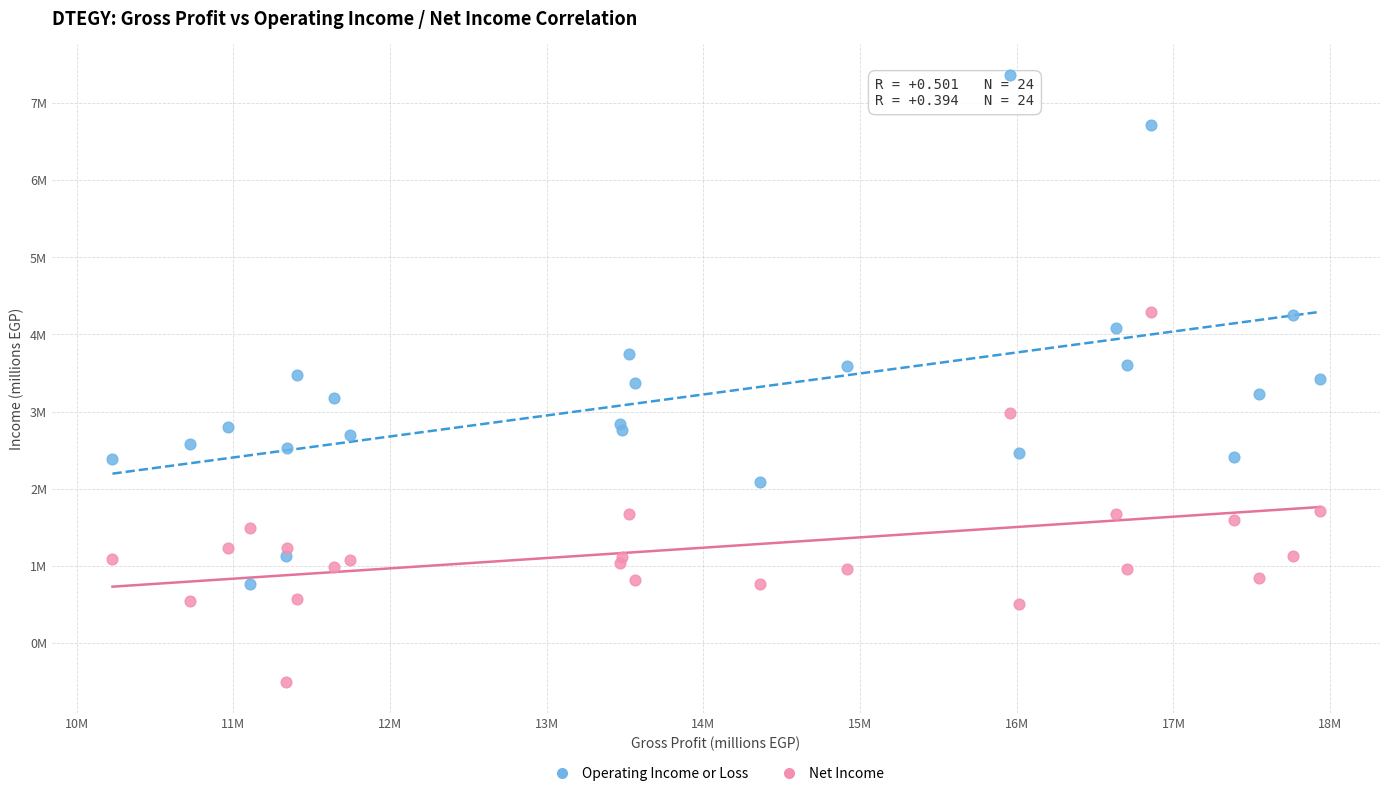

What are all the series names shown in the legend?

Operating Income or Loss, Net Income